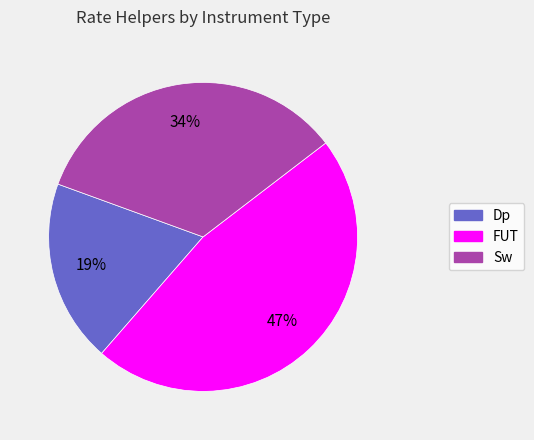

Is the sum of Sw and Dp greater than half?

Yes